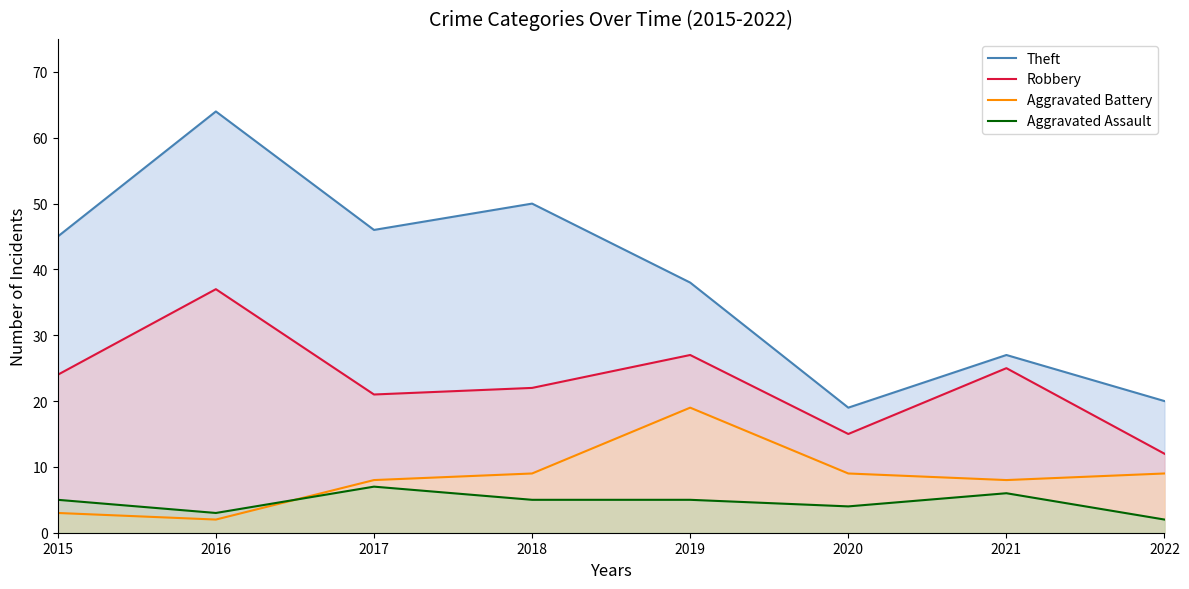

Reading right to left, extract all data points from this chart.

Theft: 20	27	19	38	50	46	64	45
Robbery: 12	25	15	27	22	21	37	24
Aggravated Battery: 9	8	9	19	9	8	2	3
Aggravated Assault: 2	6	4	5	5	7	3	5